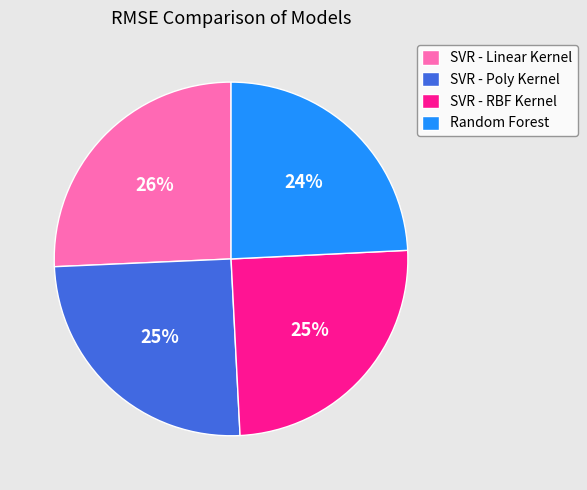

How many segments does this pie chart have?

4